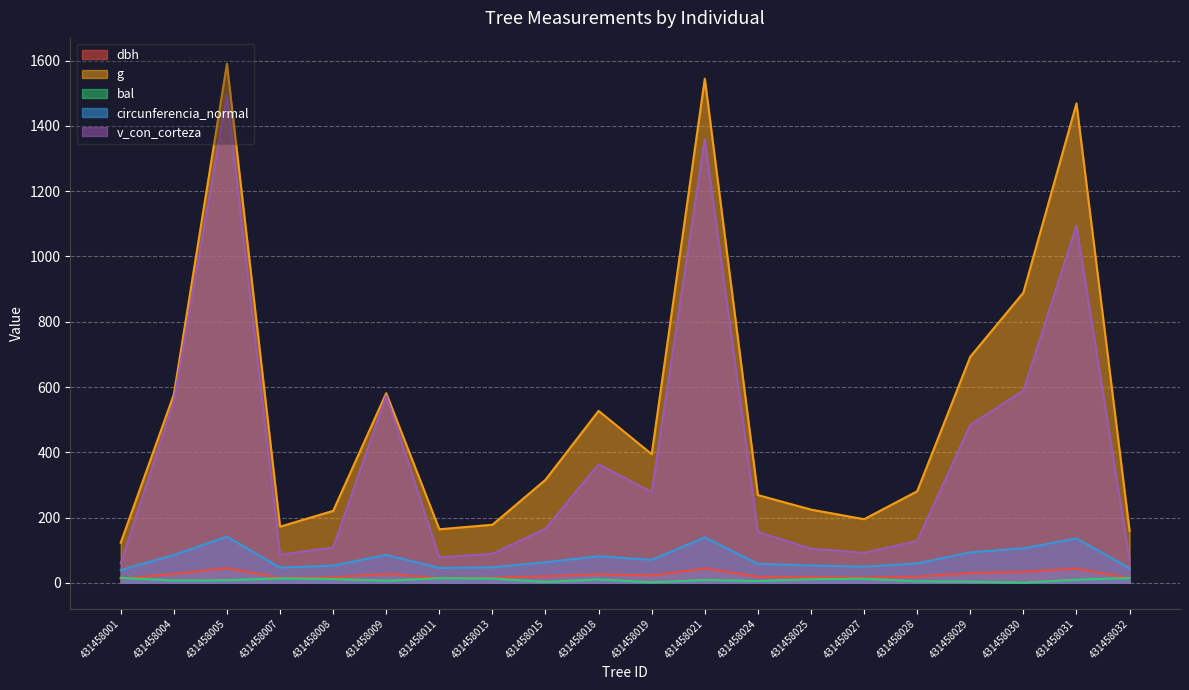

Rank the categories by v_con_corteza value from highest to lowest.

431458005, 431458021, 431458031, 431458030, 431458009, 431458004, 431458029, 431458018, 431458019, 431458015, 431458024, 431458028, 431458008, 431458025, 431458027, 431458013, 431458007, 431458011, 431458032, 431458001